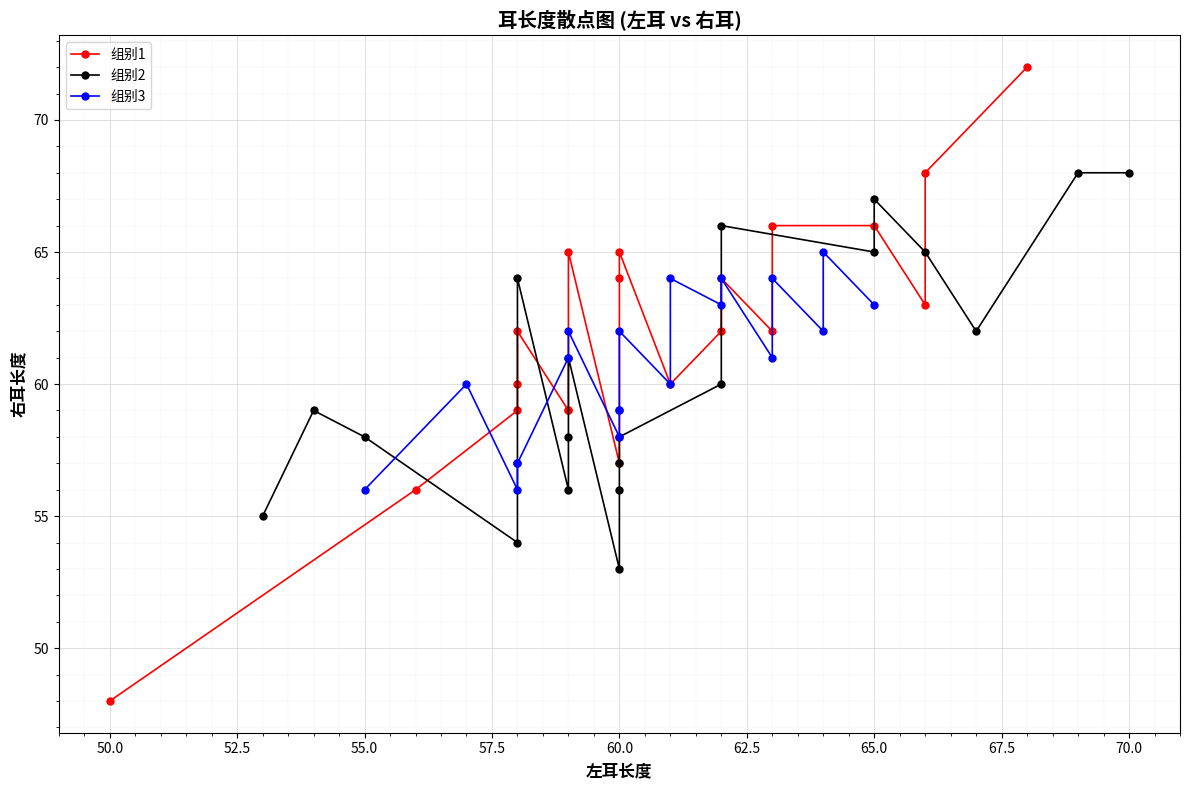

Which series has the largest range (max minus min)?

组别1